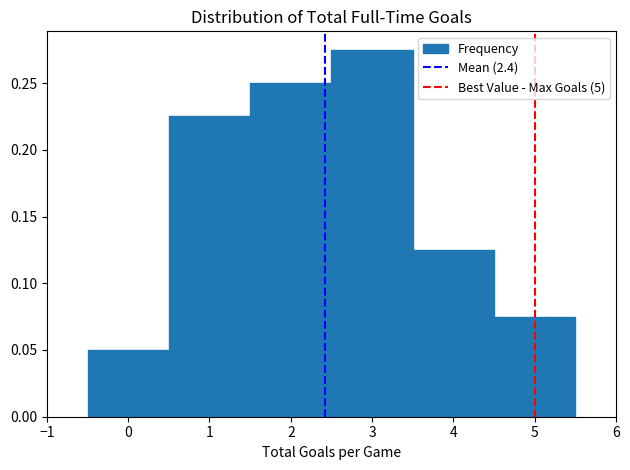

Which range on the x-axis has the tallest bar?

2.5 to 3.5